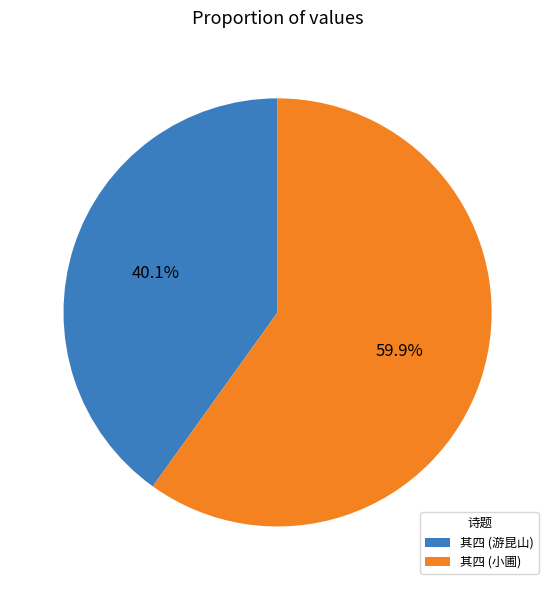

Is there a majority slice in this chart?

Yes